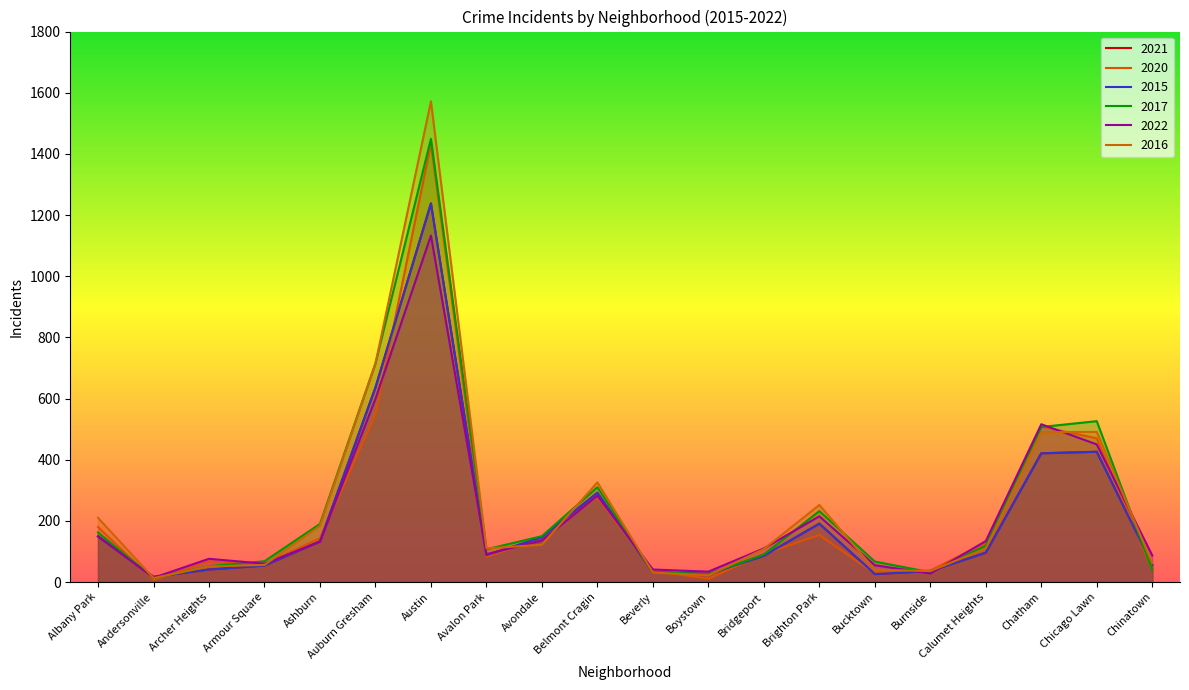

At which label does 2016 first exceed 110?

Albany Park